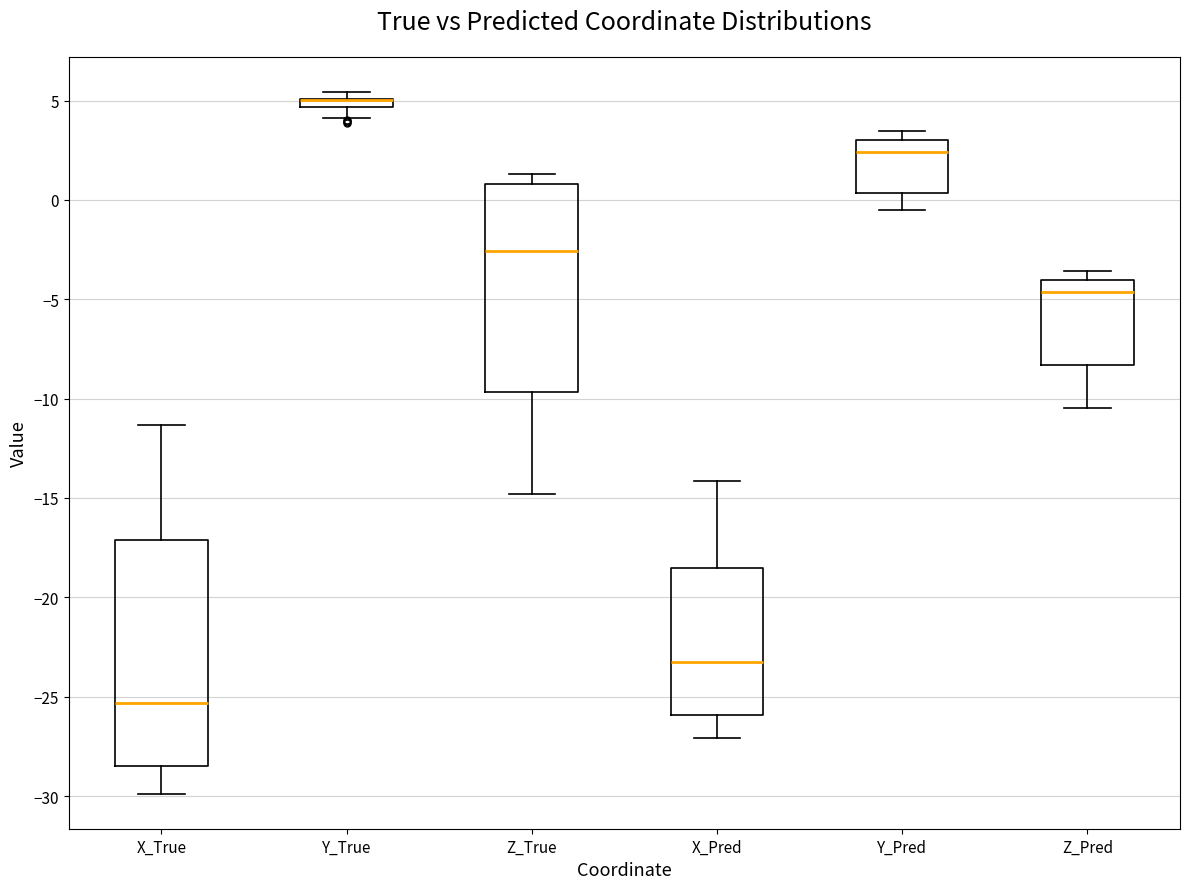

Where does the median line of the box for X_True sit on the y-axis? The values are not printed on the chart, so give them approximately, as read against the axis.

-25.5